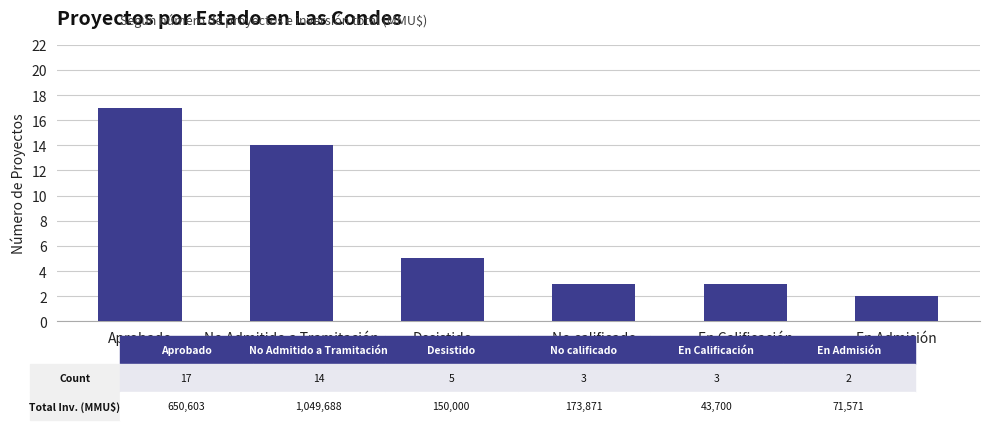

How many bars are there in total?

6